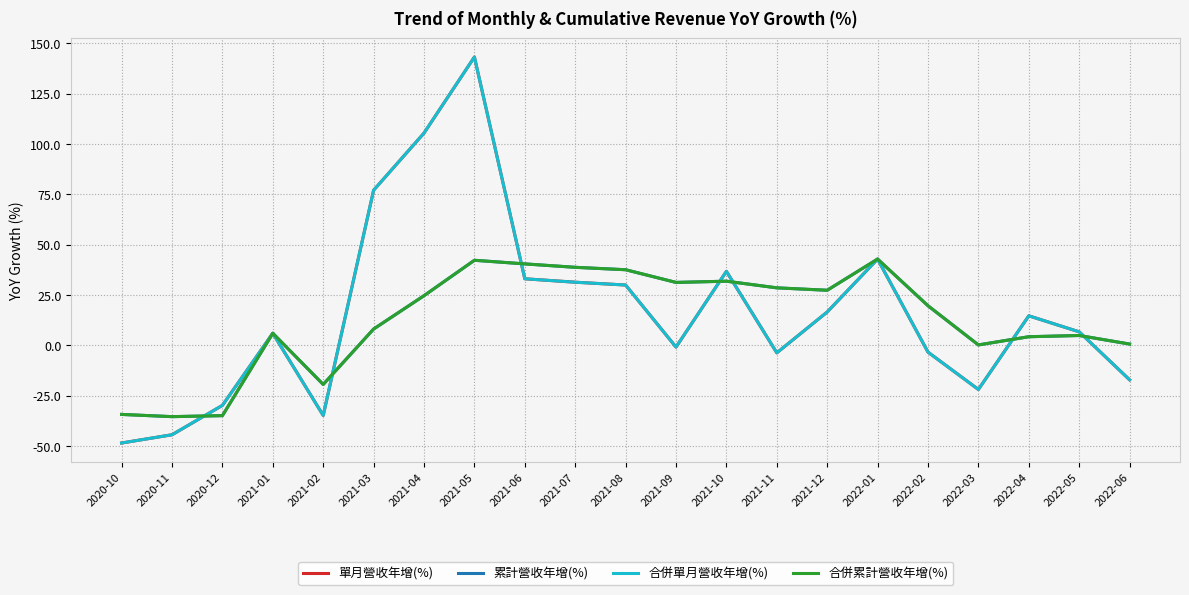

Is this an area chart (filled region under the line)?

No